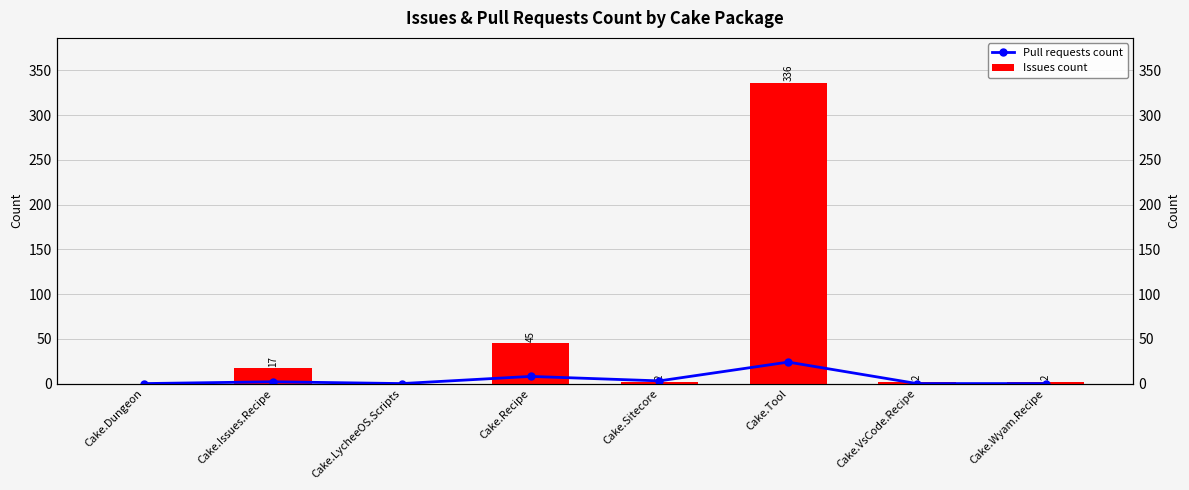

At which label is Pull requests count closest to 12?

Cake.Recipe